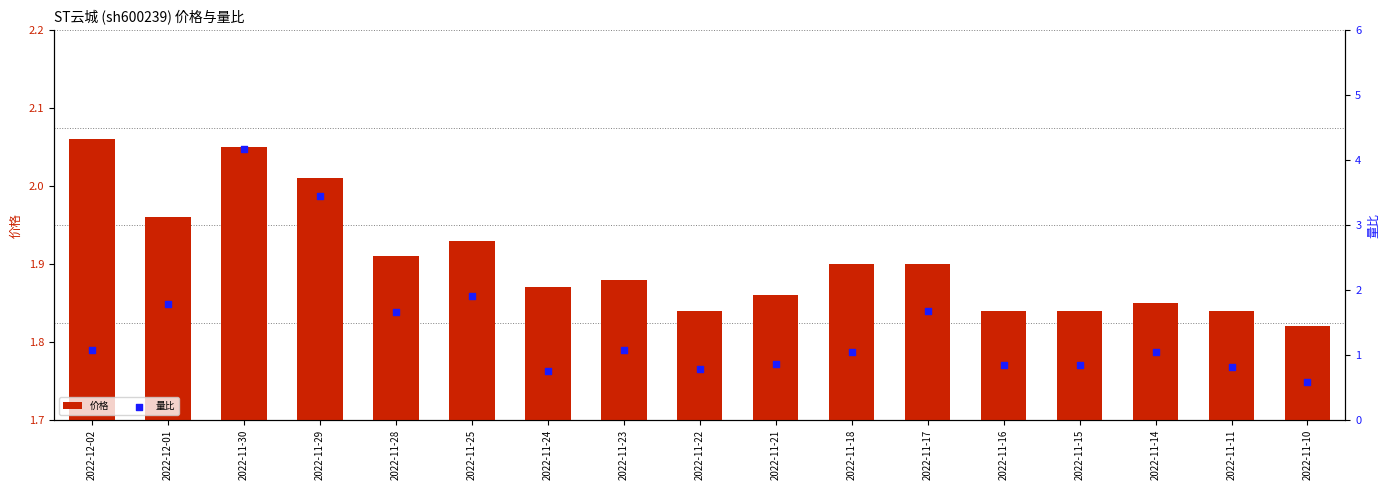

Which series reaches the maximum Y coordinate?

量比